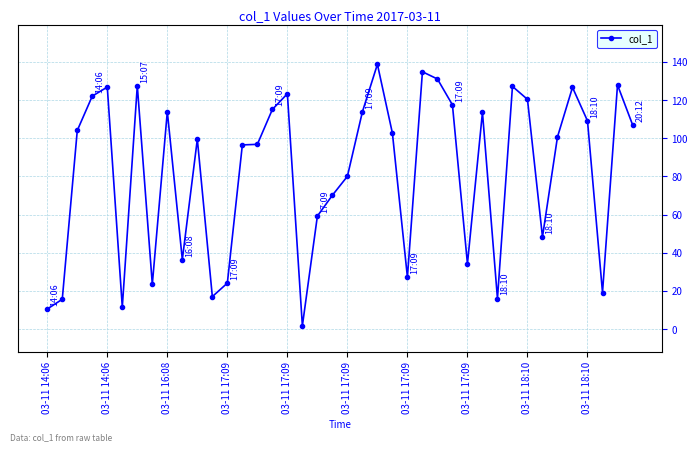

What is the value of the 12th point from the left?

17.0